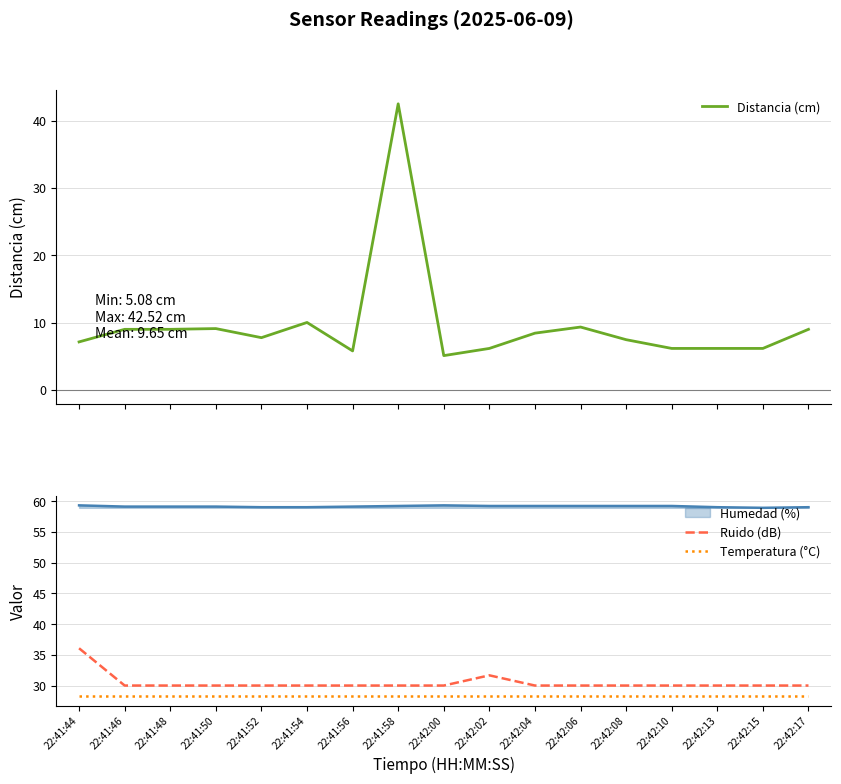

Between 22:41:46 and 22:41:56, which series saw the biggest shift?

Distancia (cm)